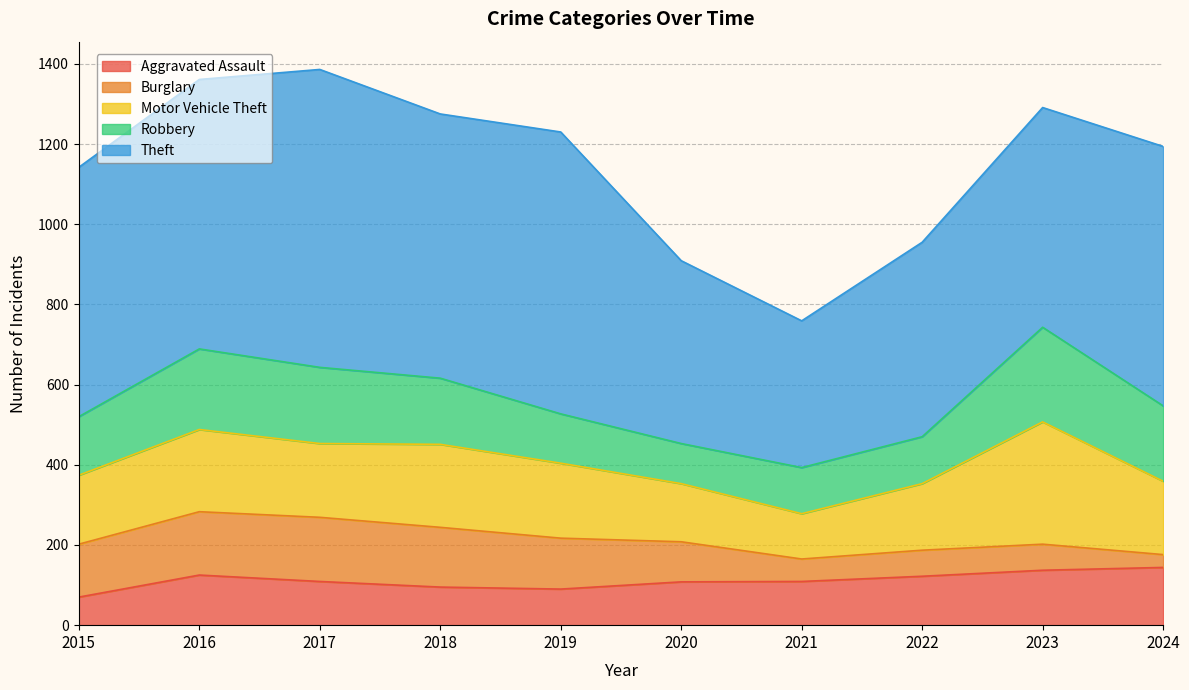

Reading left to right, transcribe all the data shown in this chart.

Aggravated Assault: 2015=70	2016=125	2017=109	2018=95	2019=90	2020=108	2021=109	2022=122	2023=137	2024=144
Burglary: 2015=132	2016=158	2017=160	2018=149	2019=127	2020=100	2021=56	2022=65	2023=65	2024=32
Motor Vehicle Theft: 2015=172	2016=205	2017=184	2018=207	2019=187	2020=145	2021=113	2022=166	2023=305	2024=183
Robbery: 2015=146	2016=201	2017=190	2018=165	2019=123	2020=100	2021=115	2022=117	2023=236	2024=188
Theft: 2015=622	2016=672	2017=743	2018=659	2019=703	2020=456	2021=366	2022=485	2023=548	2024=647